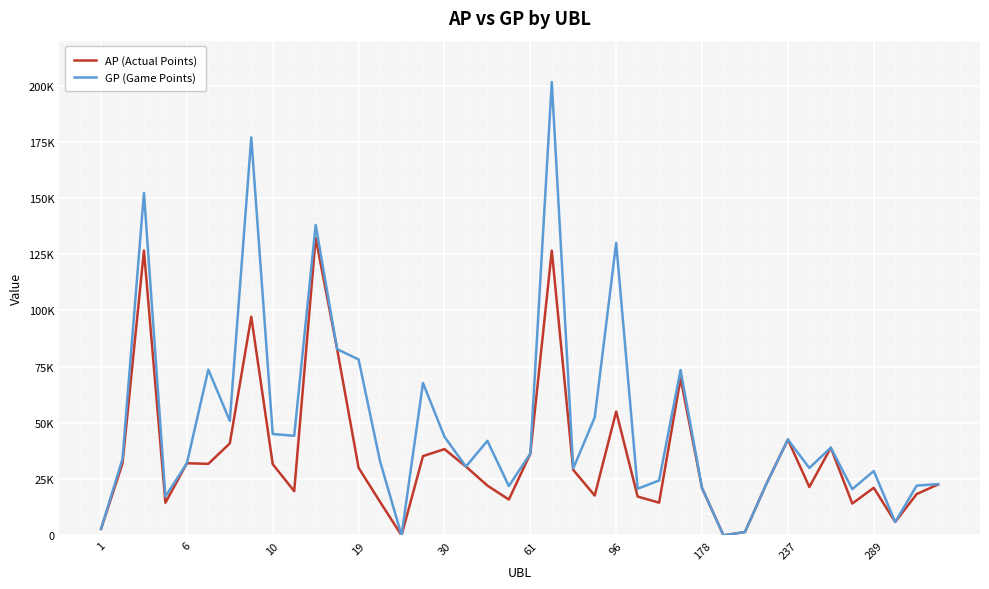

True or false: GP (Game Points) and AP (Actual Points) cross at least once.

False